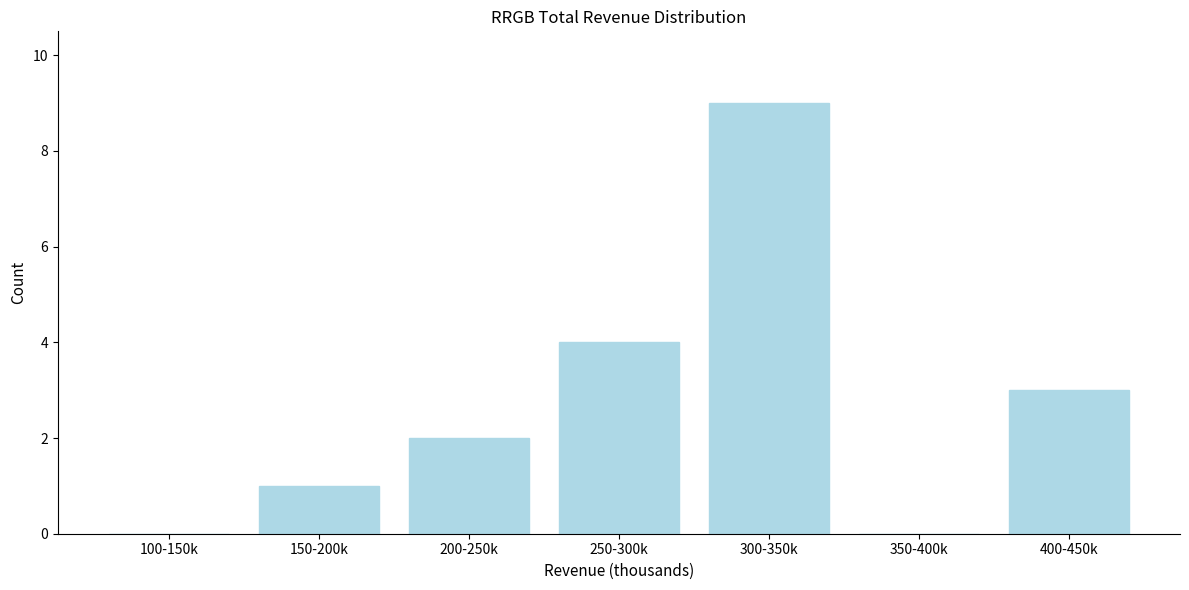

Reading left to right, what are all the values shown in this chart?

100-150k=0	150-200k=1	200-250k=2	250-300k=4	300-350k=9	350-400k=0	400-450k=3